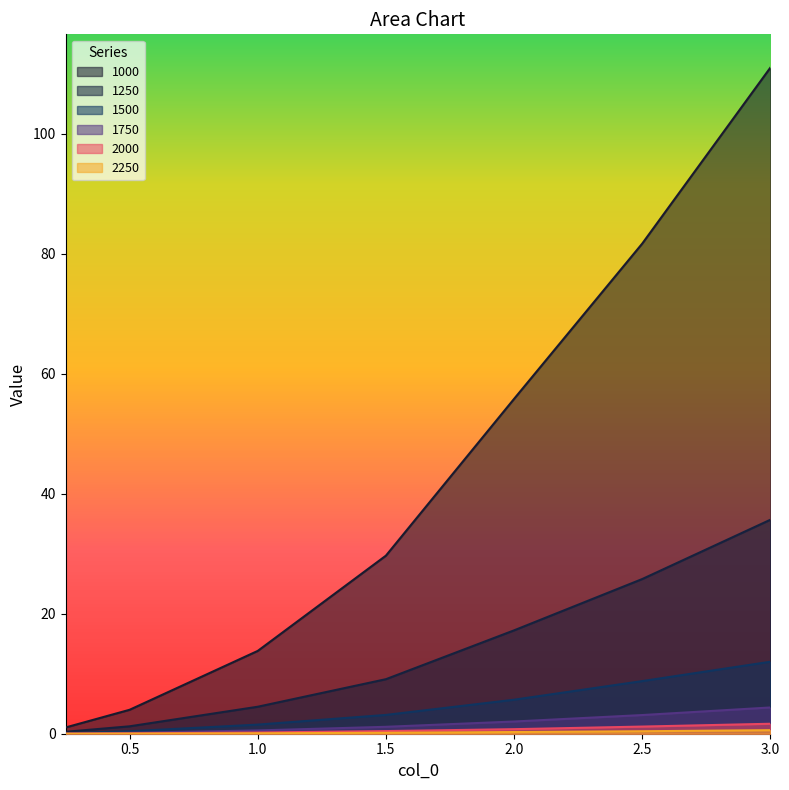

List the labels in order of 1750 value, largest first.

3.0, 2.5, 2.0, 1.5, 1.0, 0.5, 0.25